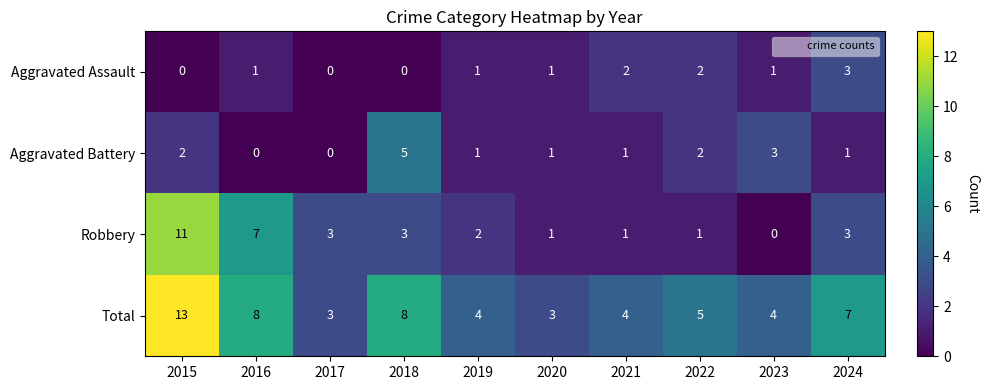

Rank the series at 2023 from lowest to highest value.

Robbery, Aggravated Assault, Aggravated Battery, Total